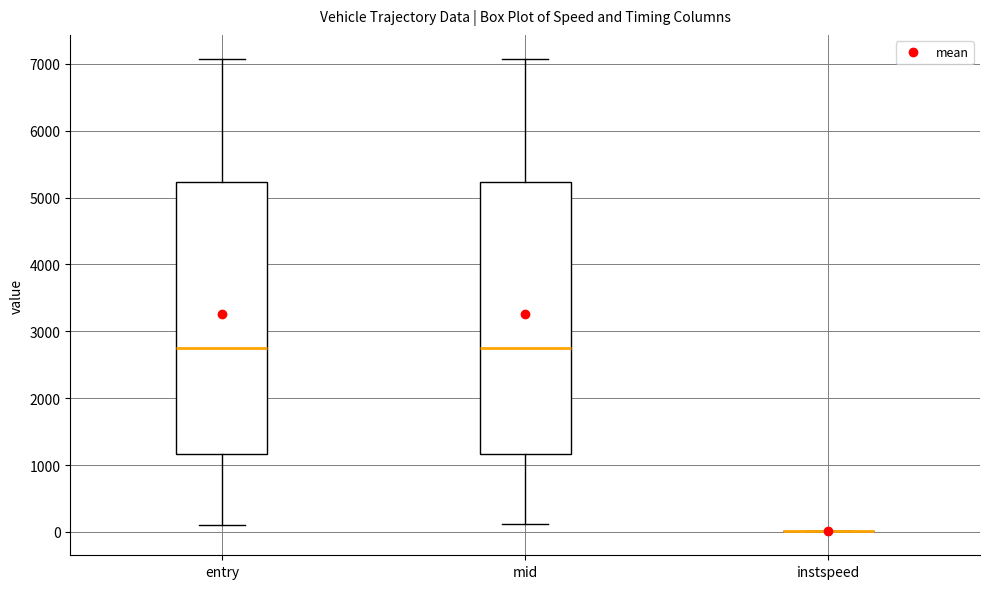

Where is the lower edge of the box for entry on the y-axis? The values are not printed on the chart, so give them approximately, as read against the axis.

1200